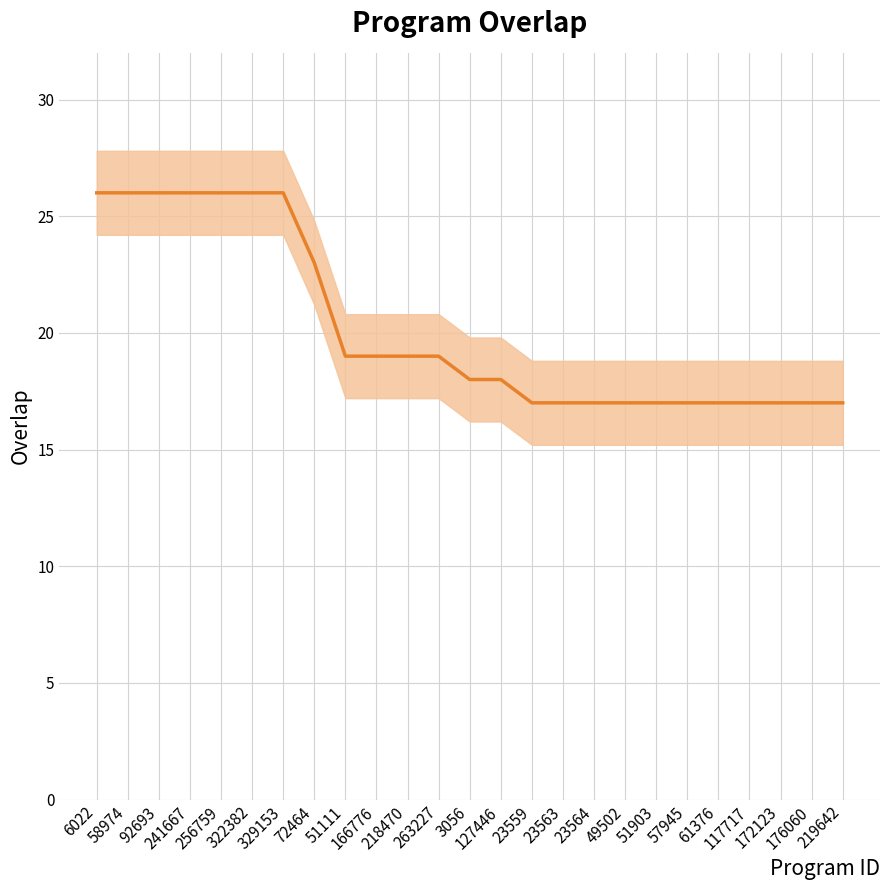

What is the sum of all values?

504